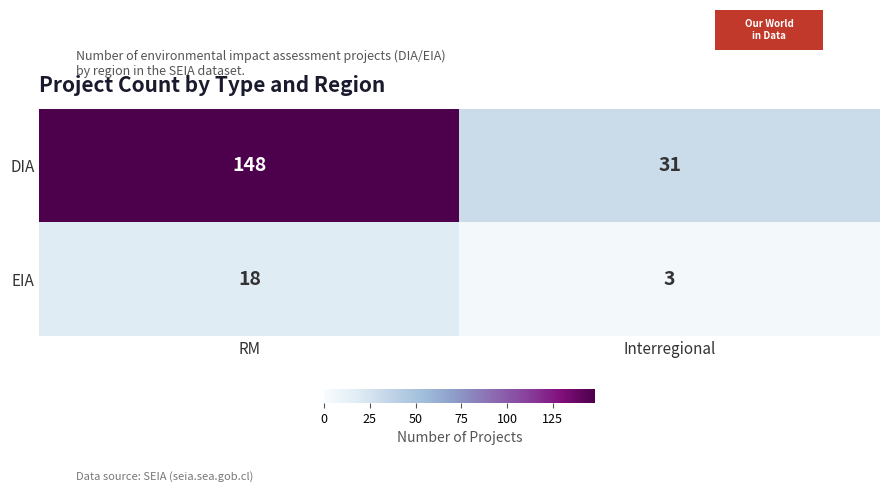

At which category is the sum across all series the highest?

RM